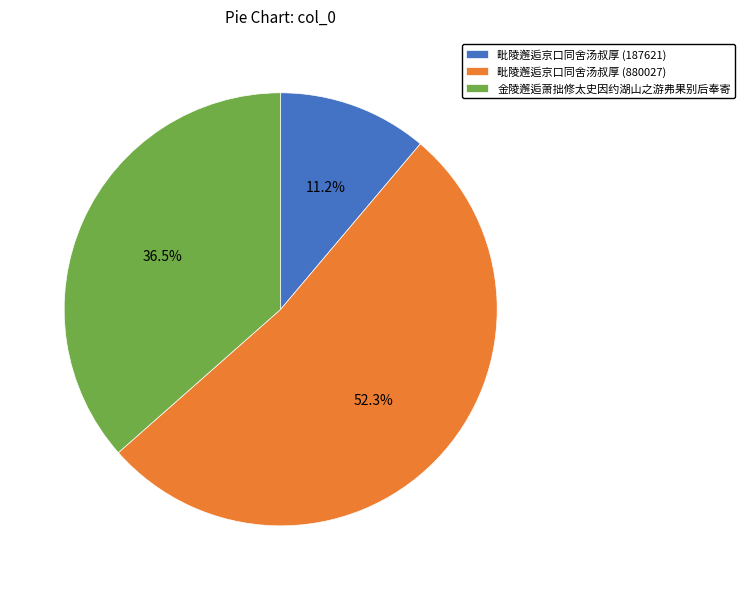

Is there a majority slice in this chart?

Yes